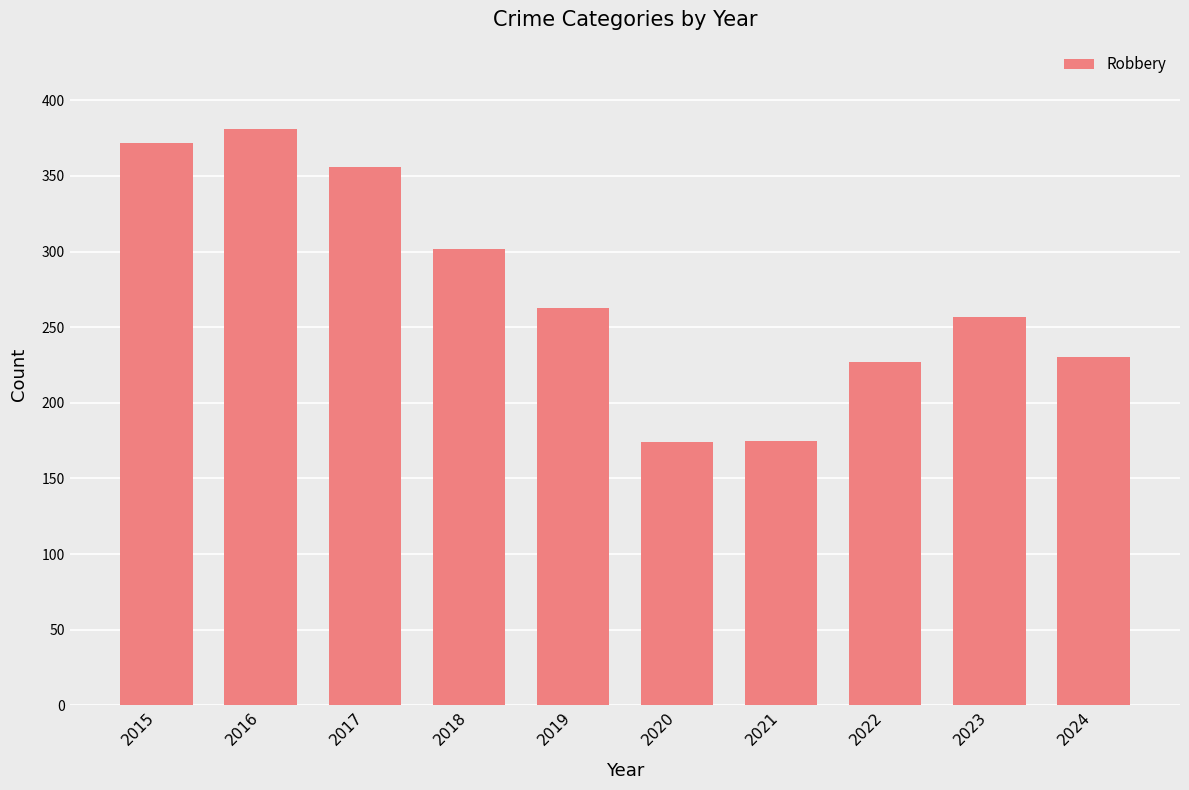

What is the change in value from 2018 to 2020?

-128